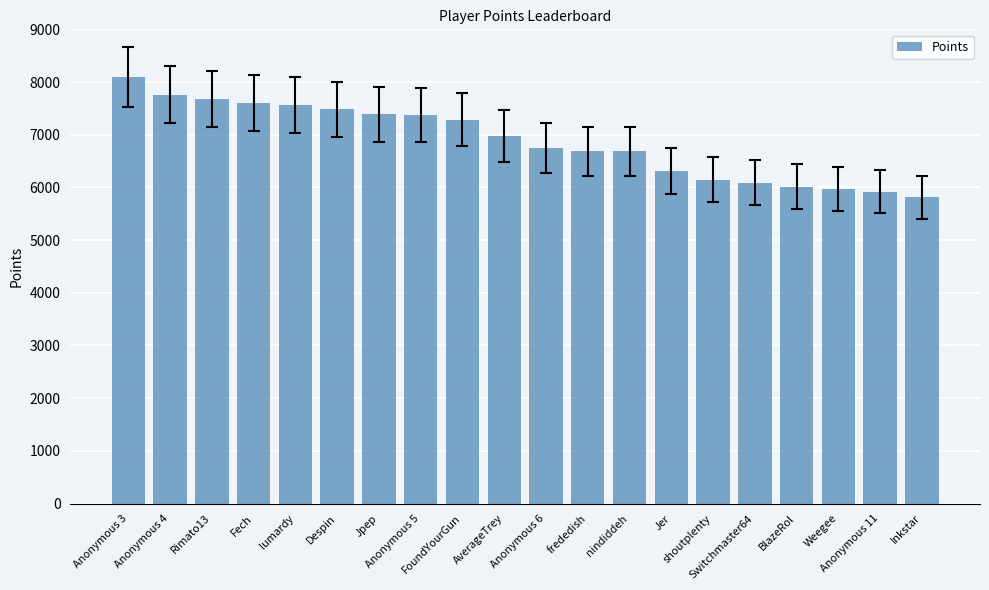

Are the bars grouped side by side (vs. stacked)?

No